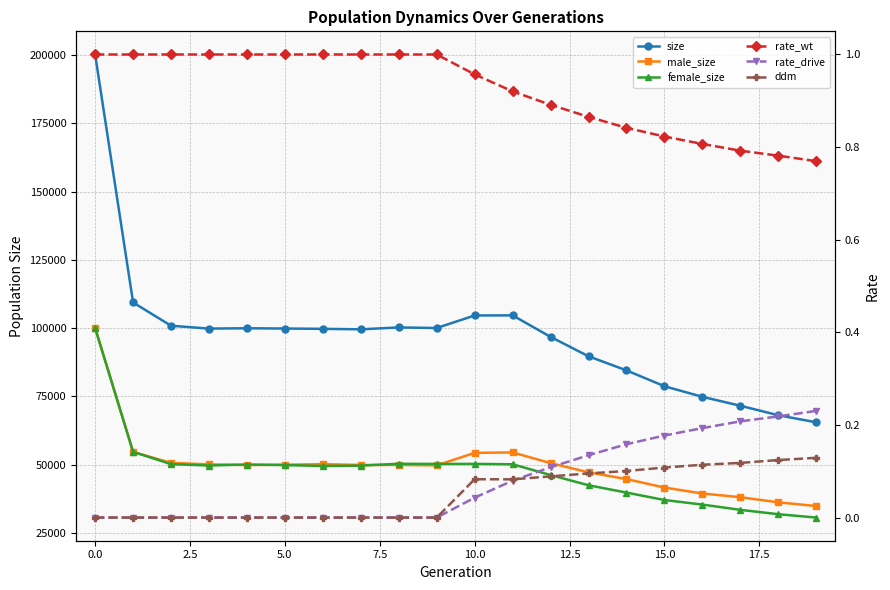

What are all the series names shown in the legend?

size, male_size, female_size, rate_wt, rate_drive, ddm